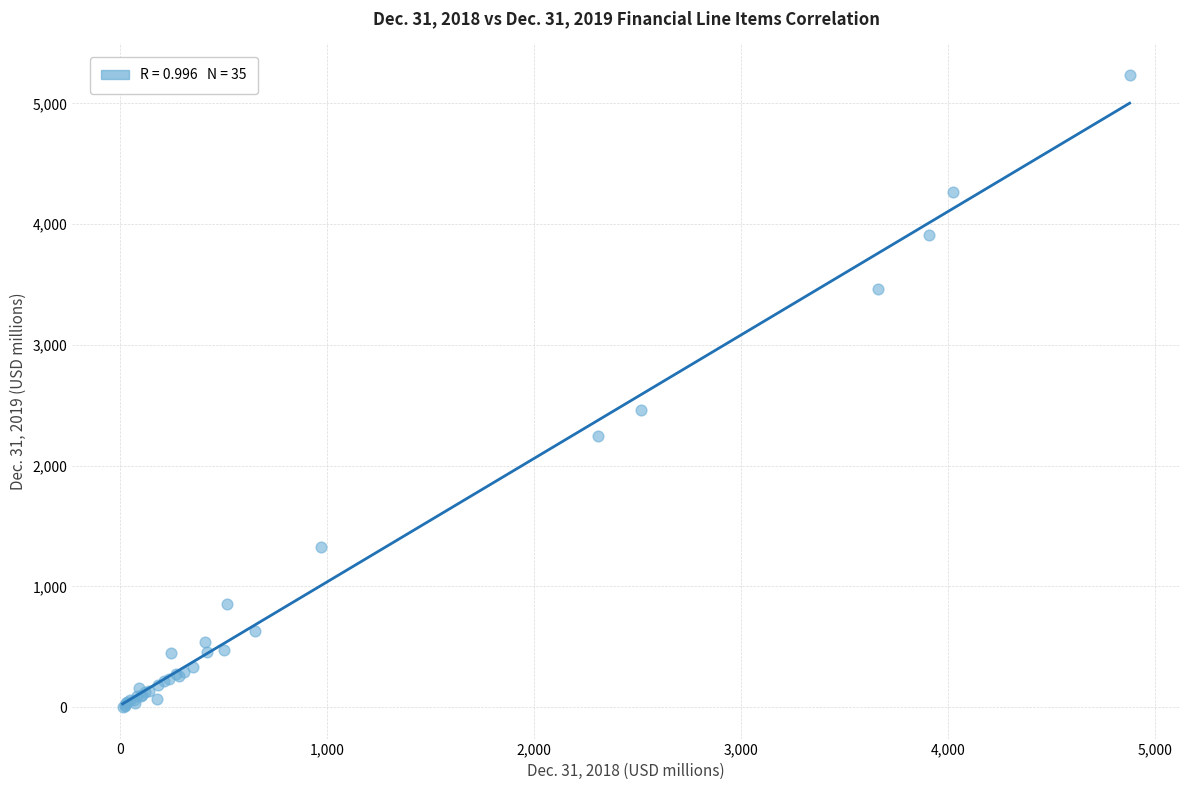

What Y value in the scatter plot is closest to 2618?

2459